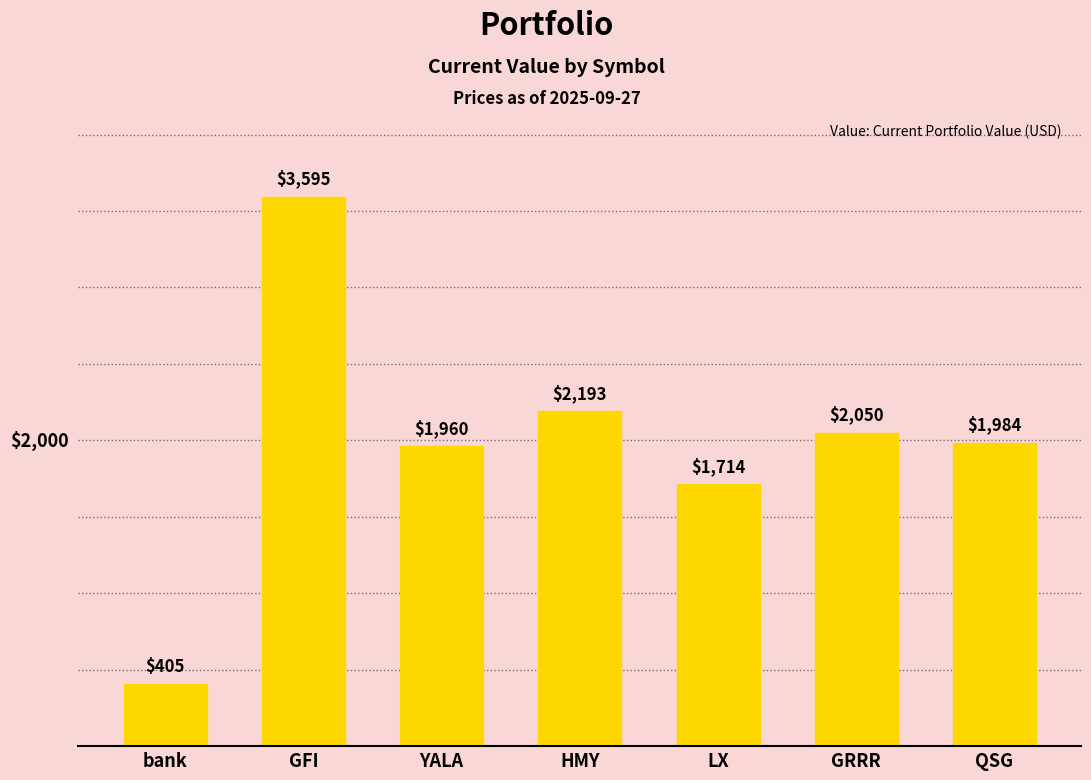

Rank the categories by value from highest to lowest.

GFI, HMY, GRRR, QSG, YALA, LX, bank